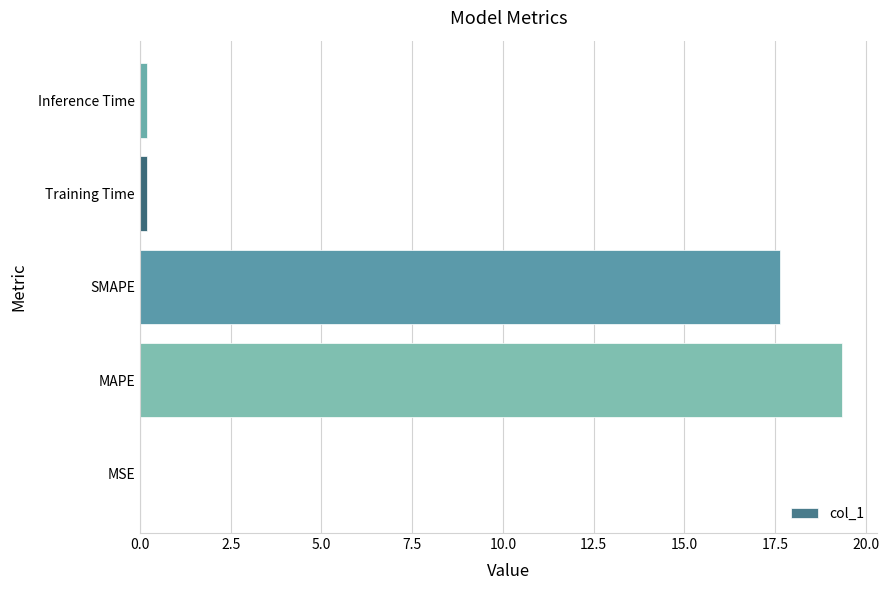

Between MAPE and MSE, which is larger?

MAPE